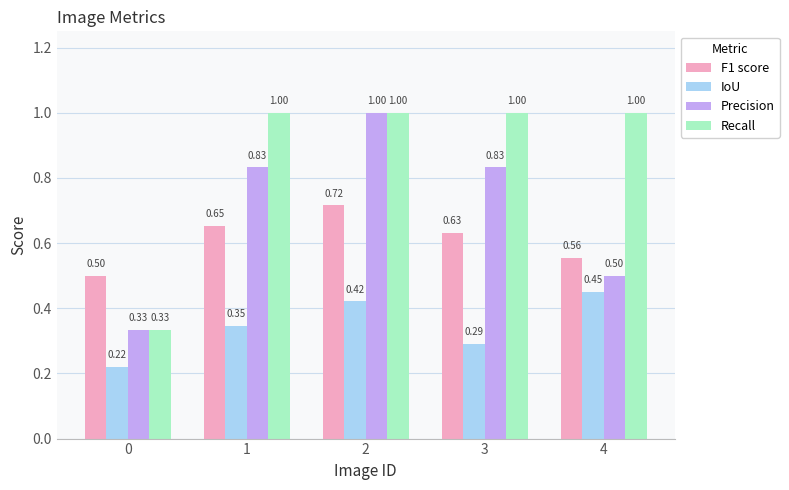

Rank the series by their average value, from lowest to highest.

IoU, F1 score, Precision, Recall